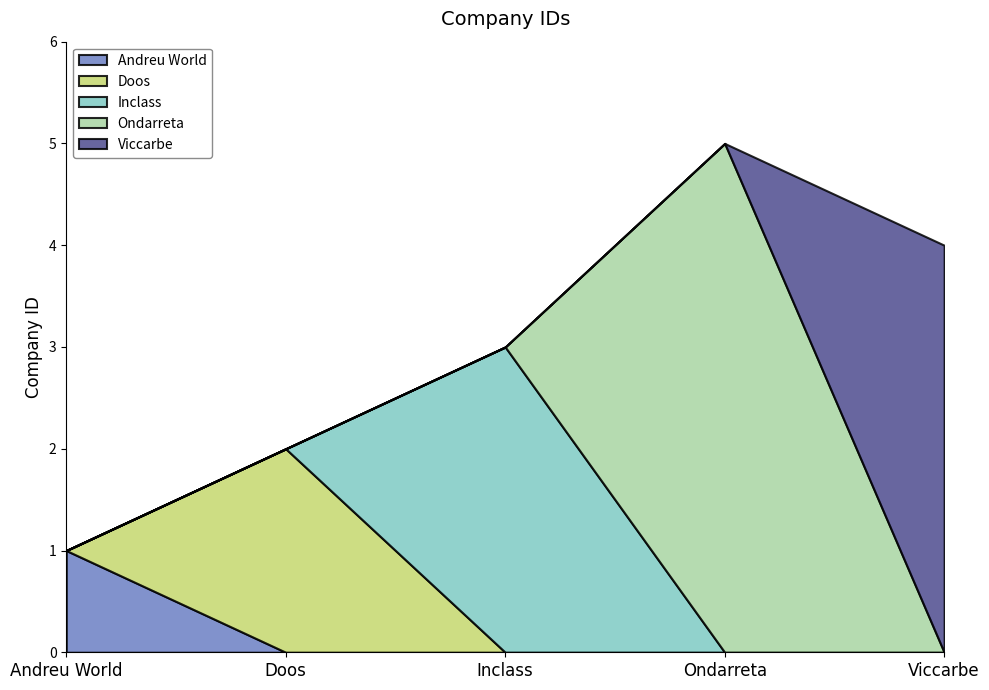

Reading left to right, extract all data points from this chart.

Andreu World=1	Doos=2	Inclass=3	Ondarreta=5	Viccarbe=4